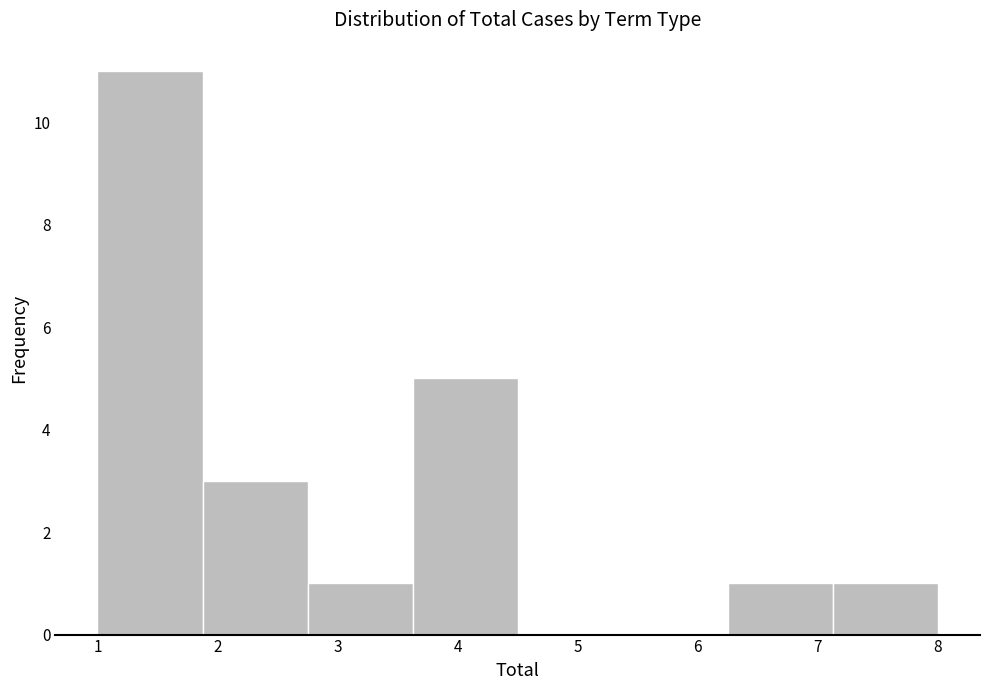

Which range on the x-axis has the tallest bar?

1.0 to 1.9